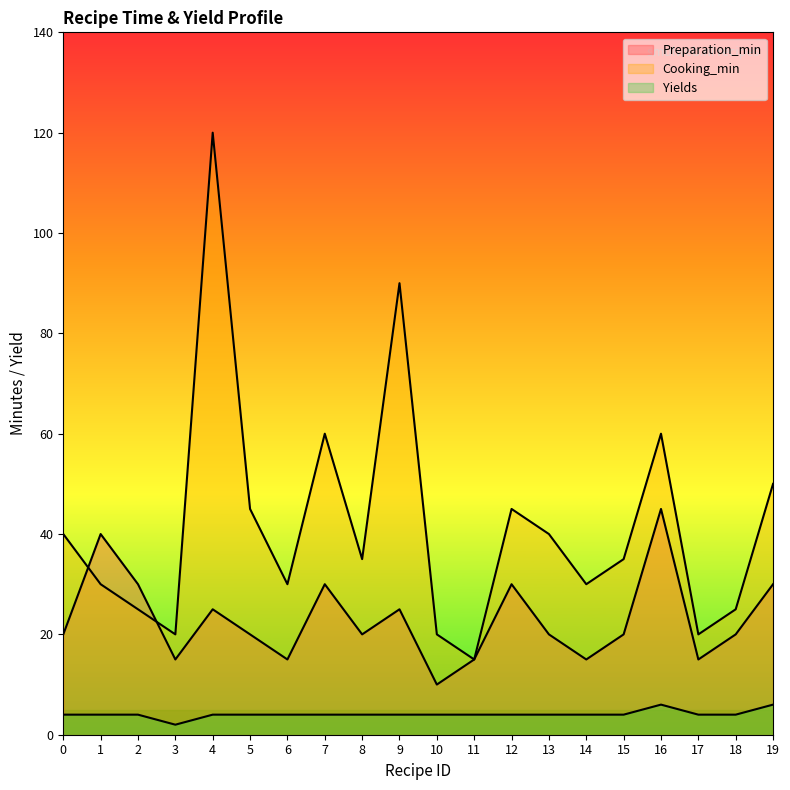

Reading left to right, list all the values displayed in this chart.

Preparation_min: 0=20	1=40	2=30	3=15	4=25	5=20	6=15	7=30	8=20	9=25	10=10	11=15	12=30	13=20	14=15	15=20	16=45	17=15	18=20	19=30
Cooking_min: 0=40	1=30	2=25	3=20	4=120	5=45	6=30	7=60	8=35	9=90	10=20	11=15	12=45	13=40	14=30	15=35	16=60	17=20	18=25	19=50
Yields: 0=4	1=4	2=4	3=2	4=4	5=4	6=4	7=4	8=4	9=4	10=4	11=4	12=4	13=4	14=4	15=4	16=6	17=4	18=4	19=6